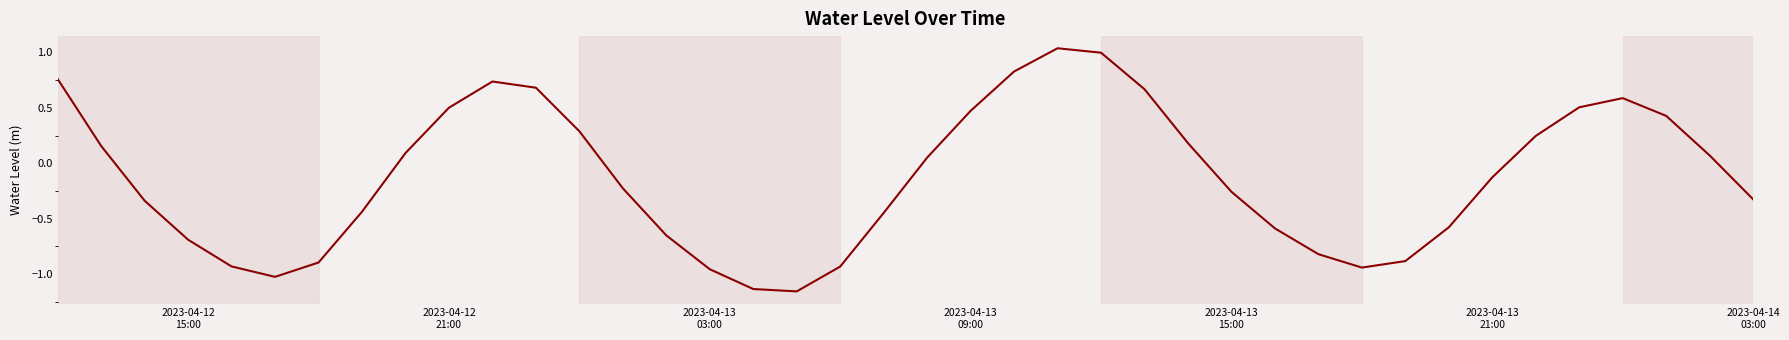

Does the chart display data point markers on the line(s)?

No